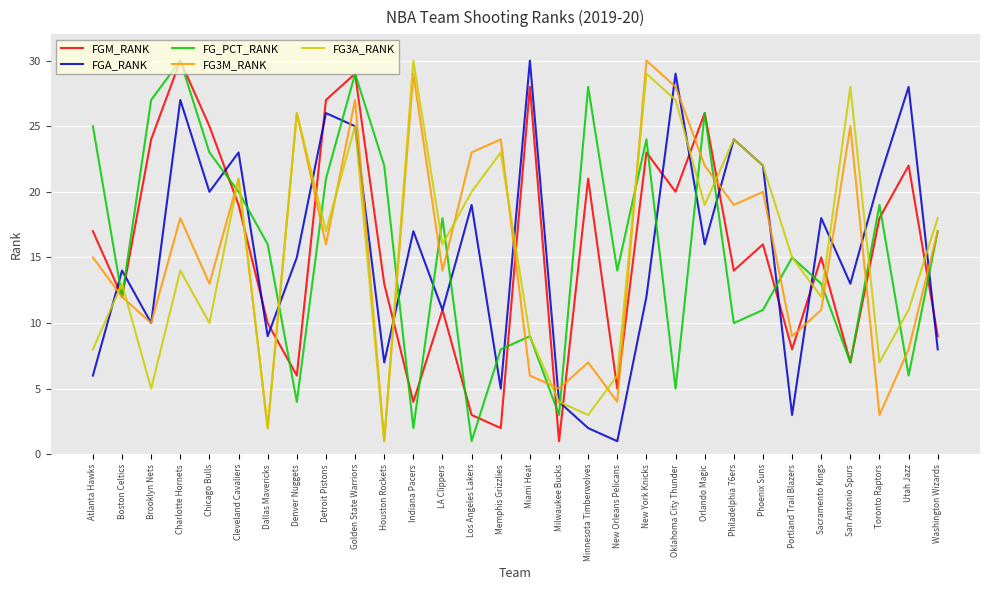

What position from the right is Miami Heat?

15